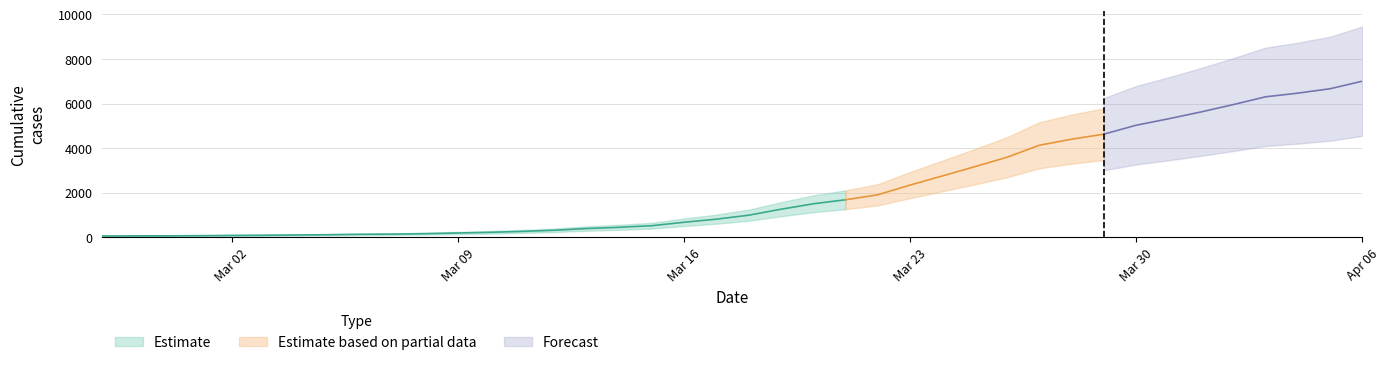

What is the value of the 20th point from the left?

816